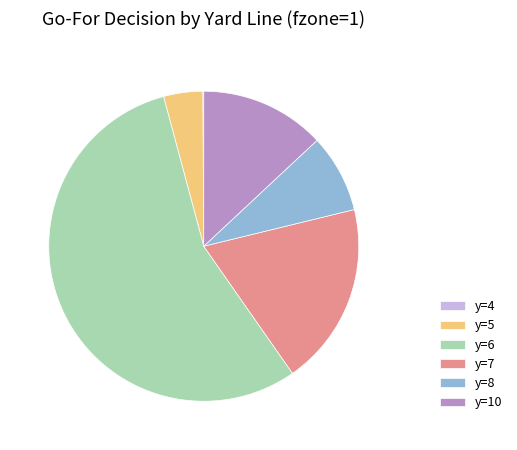

Which slice represents more than half of the pie?

y=6